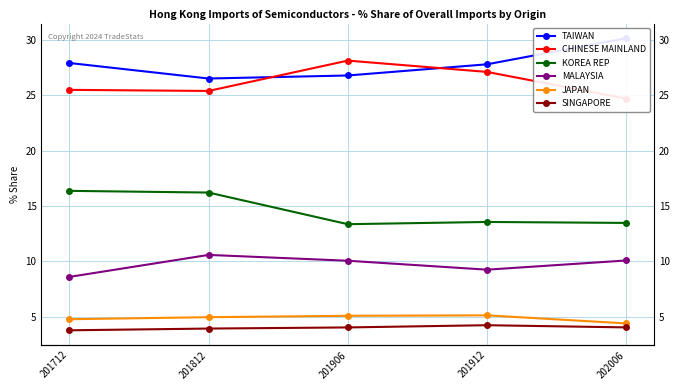

At which category is the sum across all series the highest?

201812